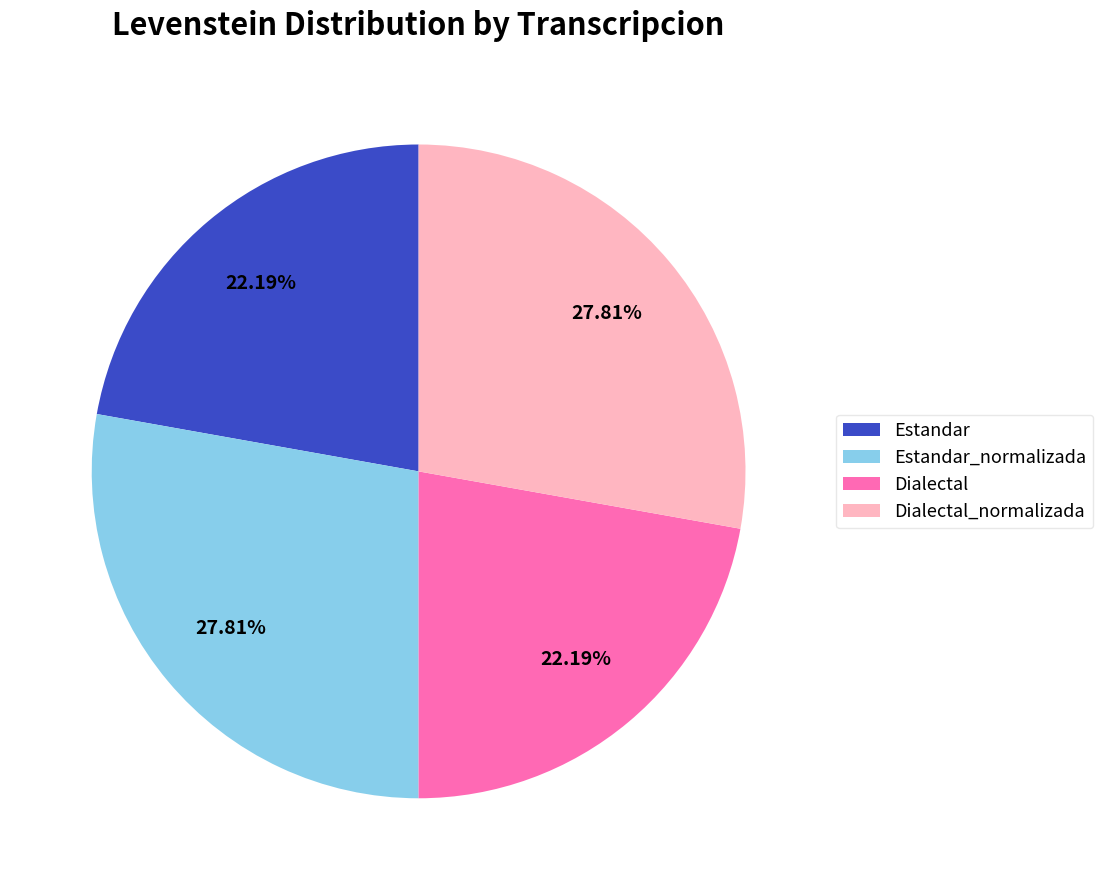

True or false: Estandar accounts for 22% of the total.

True